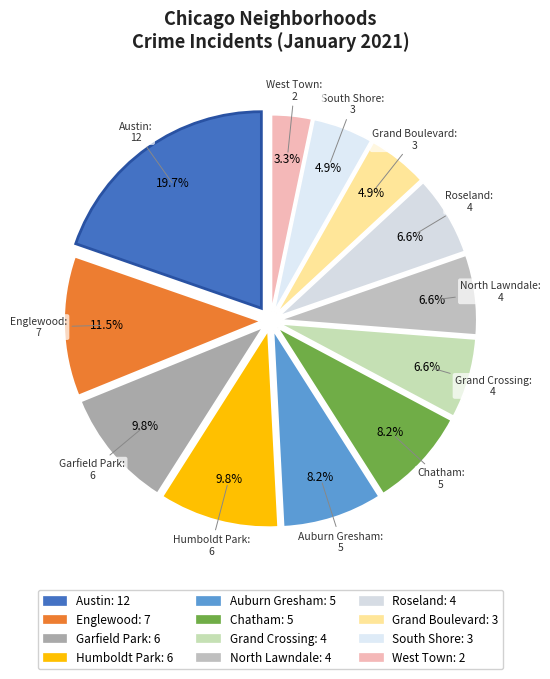

Do Roseland and South Shore together represent more than half of the pie?

No